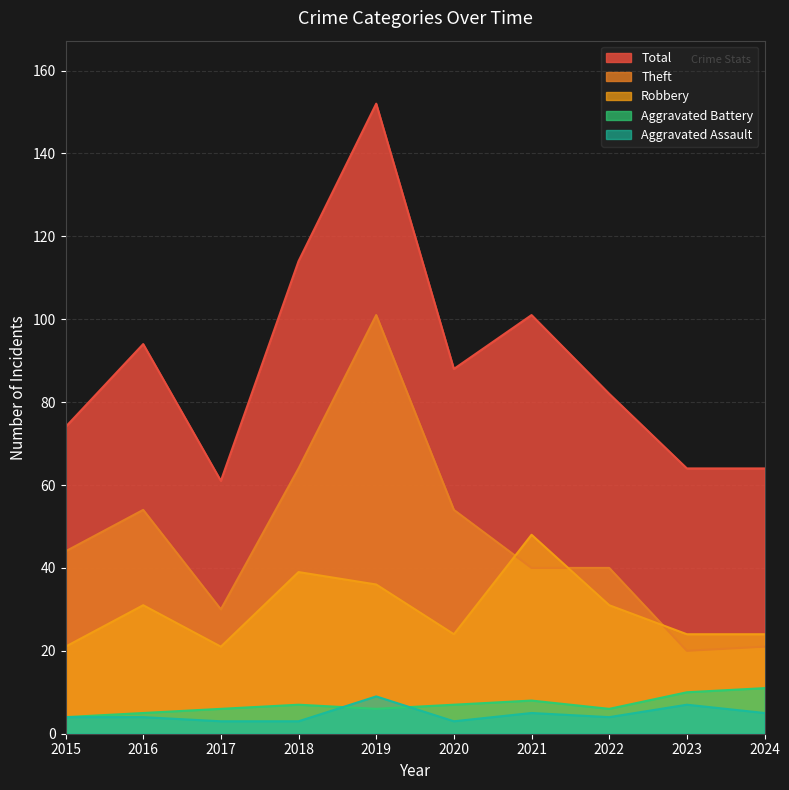

Reading left to right, list all the values displayed in this chart.

Aggravated Assault: 2015=4	2016=4	2017=3	2018=3	2019=9	2020=3	2021=5	2022=4	2023=7	2024=5
Aggravated Battery: 2015=4	2016=5	2017=6	2018=7	2019=6	2020=7	2021=8	2022=6	2023=10	2024=11
Robbery: 2015=21	2016=31	2017=21	2018=39	2019=36	2020=24	2021=48	2022=31	2023=24	2024=24
Theft: 2015=44	2016=54	2017=30	2018=64	2019=101	2020=54	2021=40	2022=40	2023=20	2024=21
Total: 2015=74	2016=94	2017=61	2018=114	2019=152	2020=88	2021=101	2022=82	2023=64	2024=64